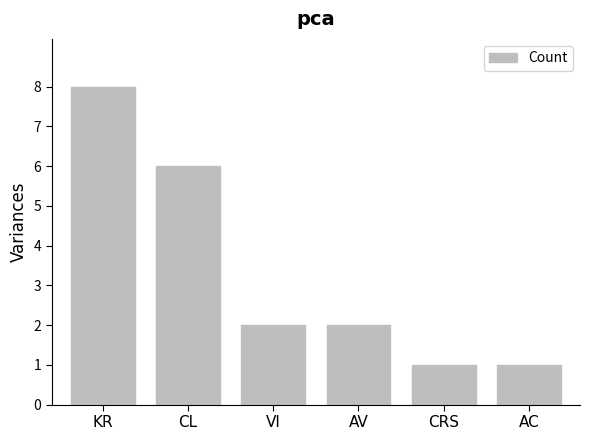

What is the approximate value at AV?

2